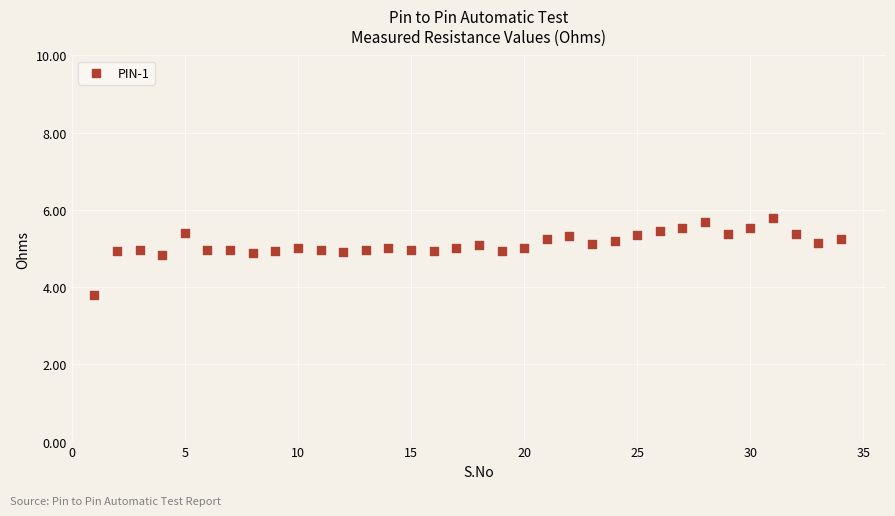

What Y value in the scatter plot is closest to 4?

3.8